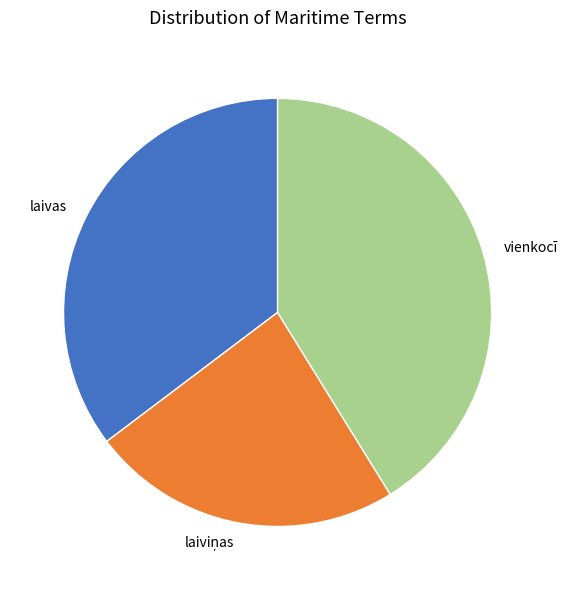

Which slice is the largest?

vienkocī